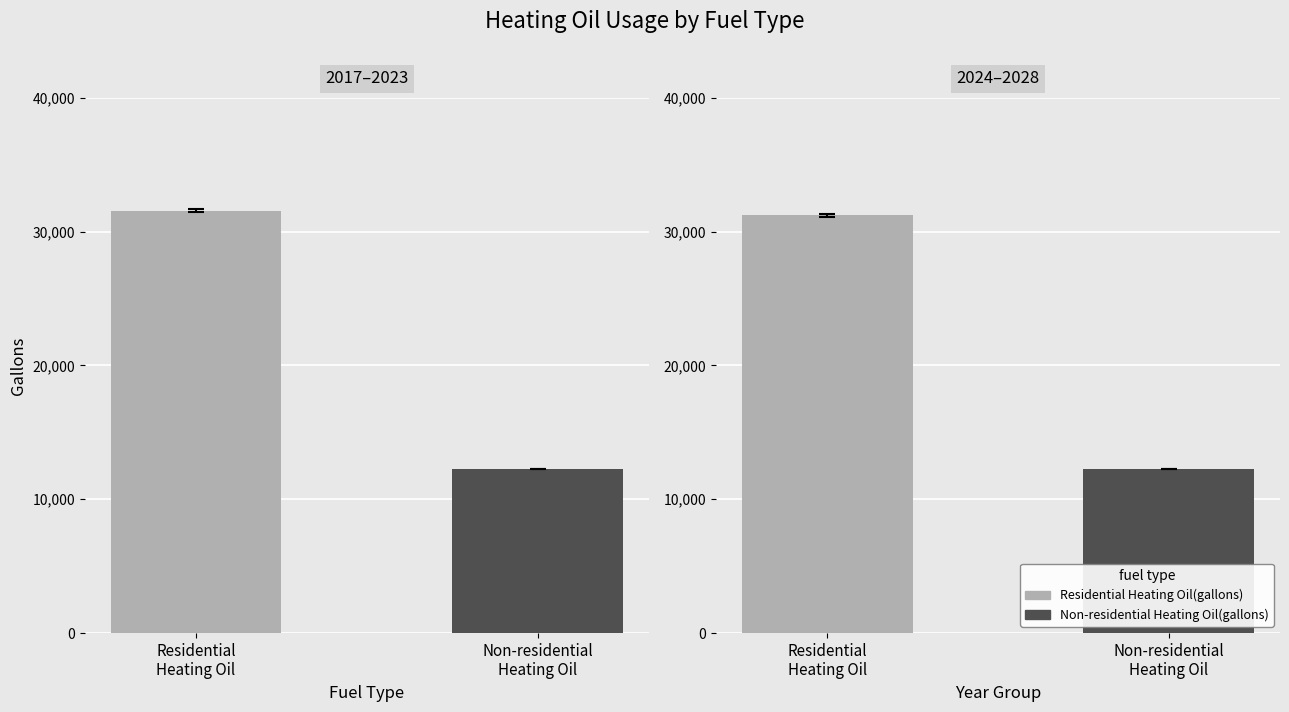

What are all the series names shown in the legend?

Residential Heating Oil(gallons), Non-residential Heating Oil(gallons)